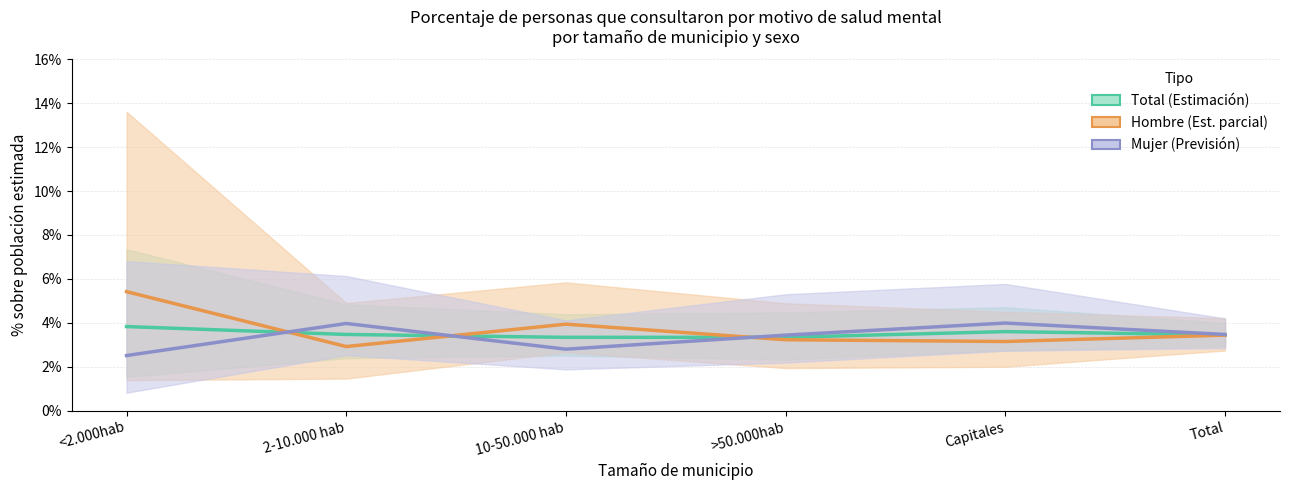

Rank the categories by Total (Estimación) value from highest to lowest.

<2.000hab, Capitales, 2-10.000 hab, Total, 10-50.000 hab, >50.000hab